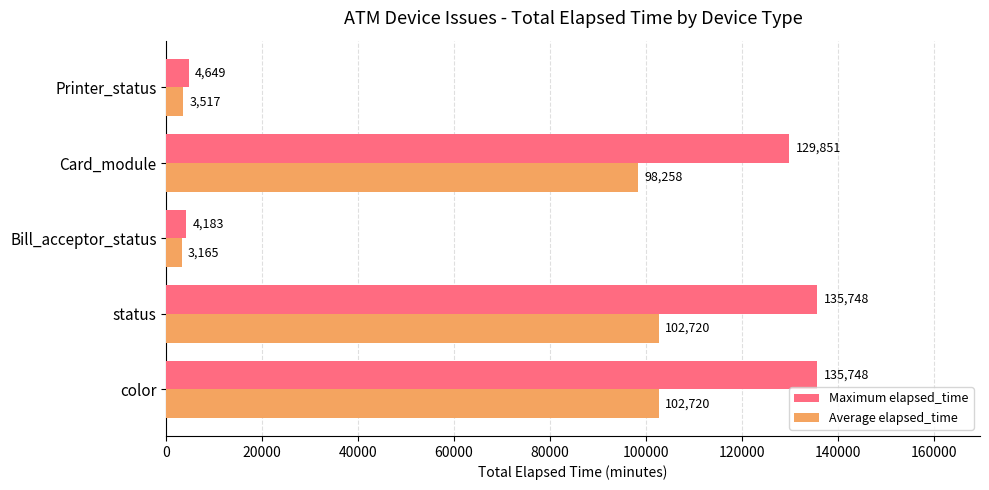

At how many categories does at least one series exceed 119440?

3